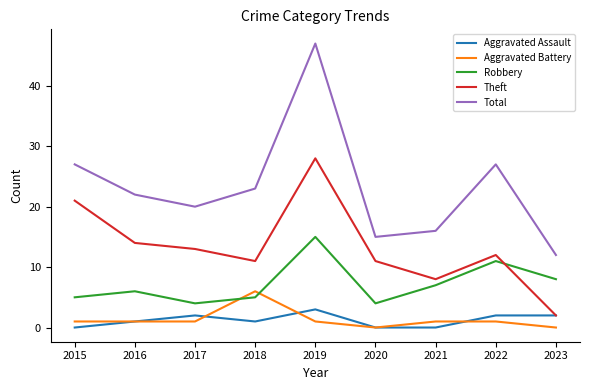

What is the total value across all series at 2015?

54